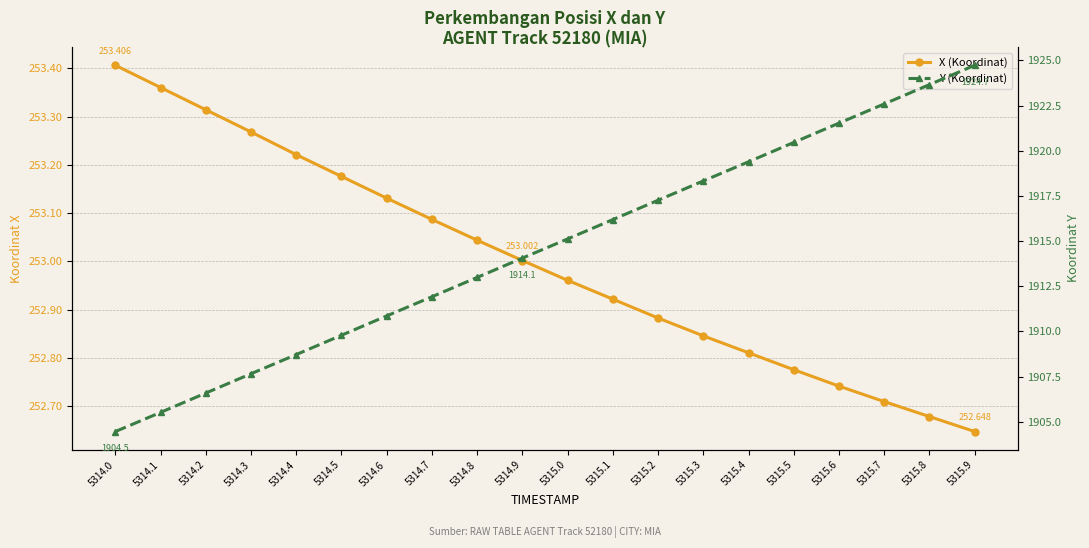

True or false: X (Koordinat) has more than 1 points higher than both neighbors.

False